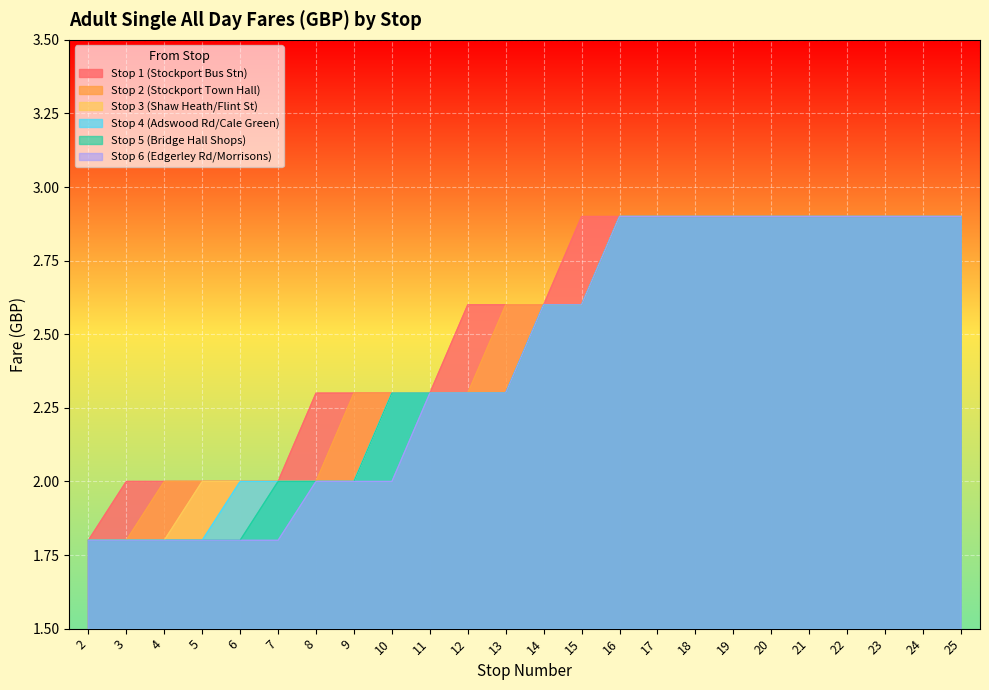

True or false: Stop 5 (Bridge Hall Shops) and Stop 2 (Stockport Town Hall) cross at least once.

False